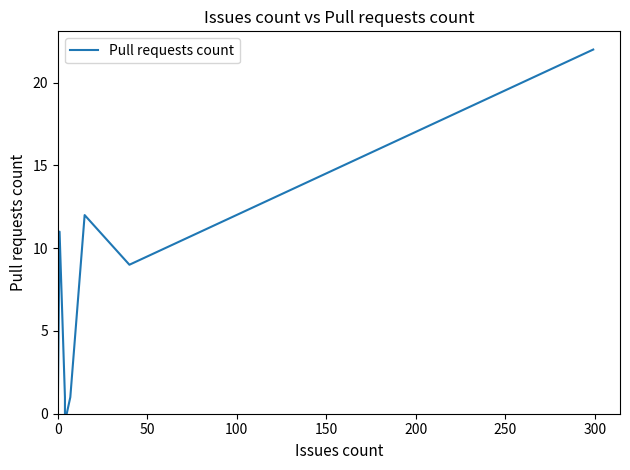

The value at 10 is 6. True or false?

False